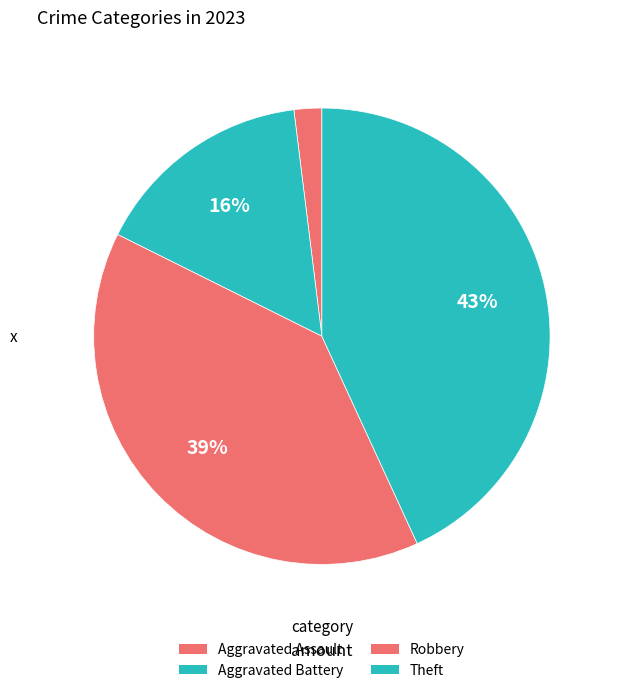

Is there a majority slice in this chart?

No